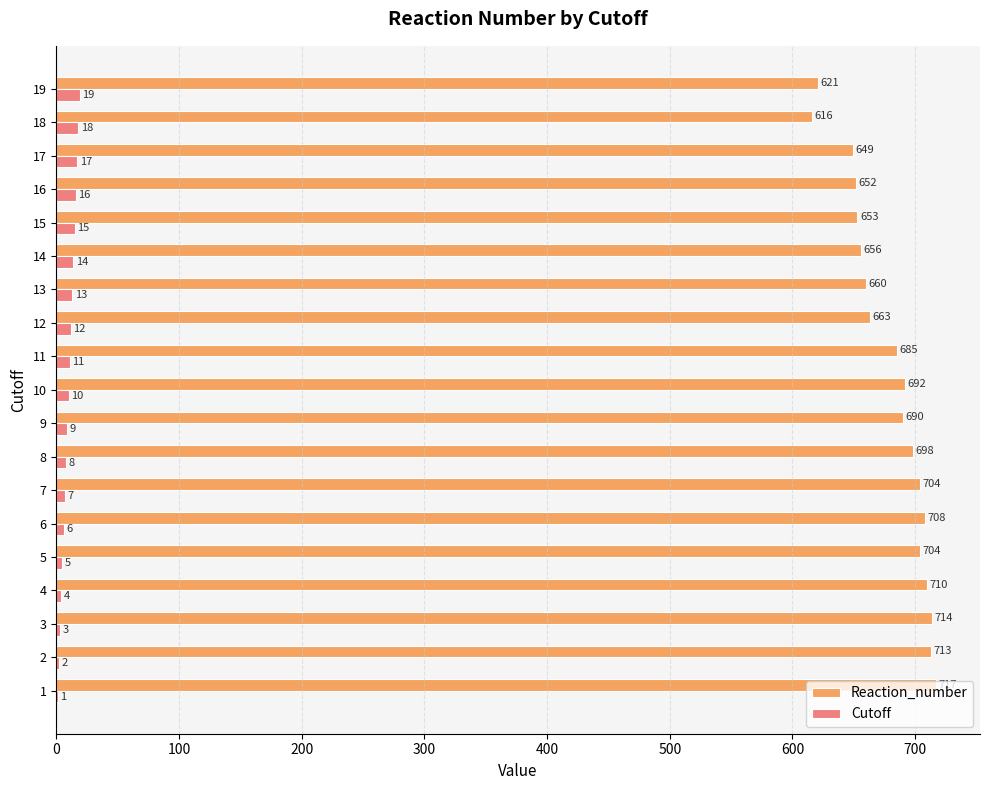

Which series has the largest total across all categories?

Reaction_number